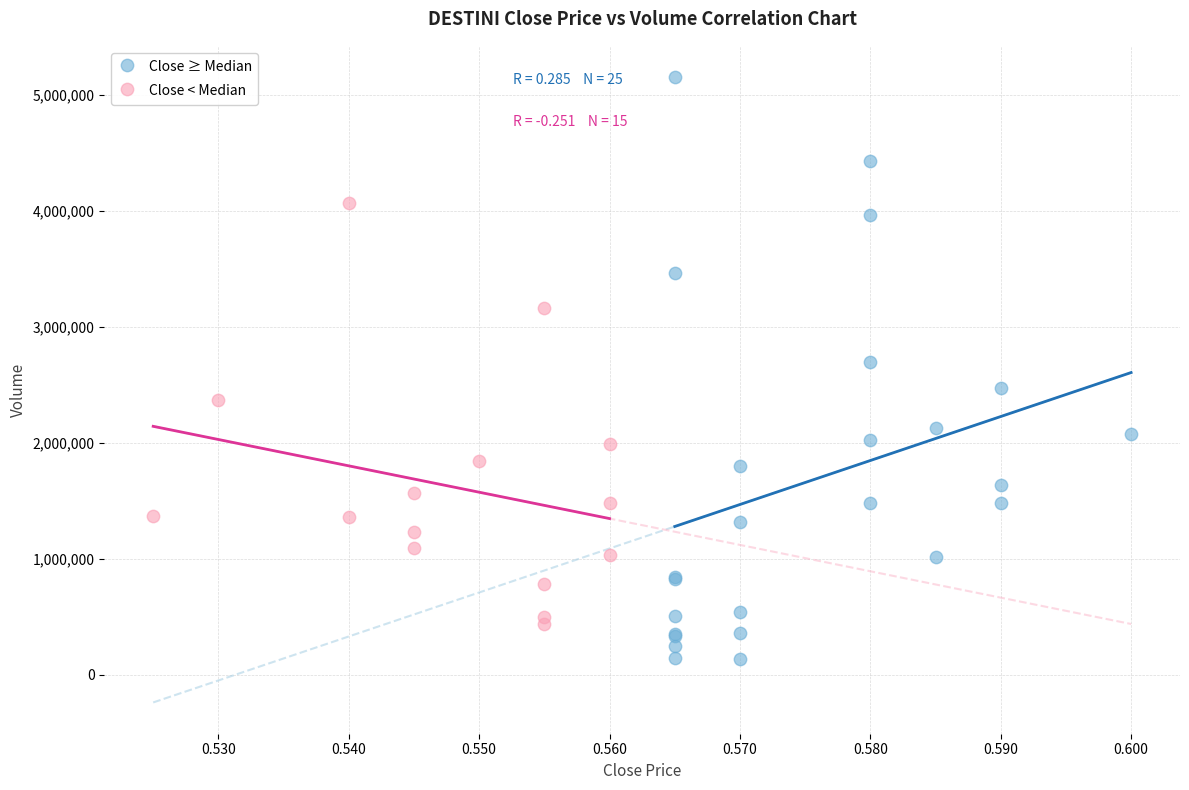

Which series has the widest spread of Y values?

Close ≥ Median